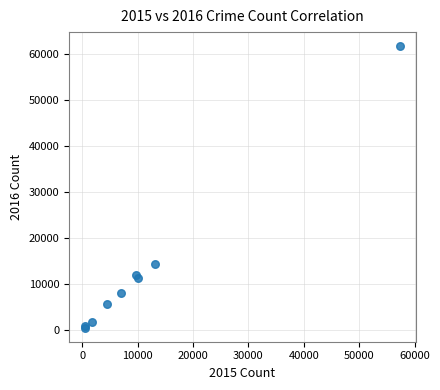

What Y value in the scatter plot is closest to 31069?

14289